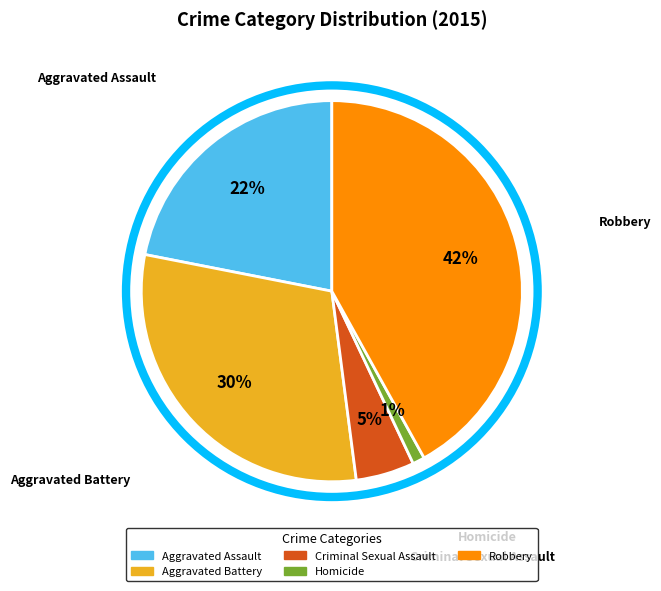

Approximately how many times larger is the value at Aggravated Assault compared to Aggravated Battery?

0.7